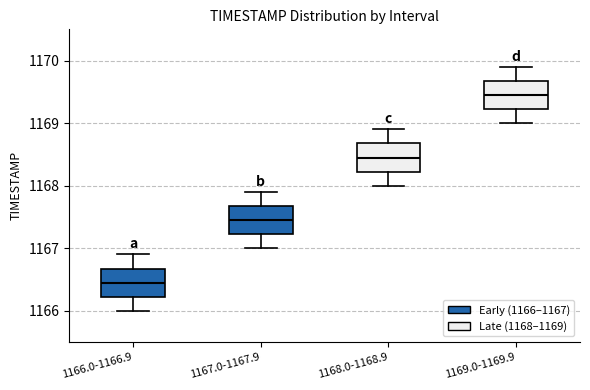

Which box's median line is the highest?

1169.0-1169.9